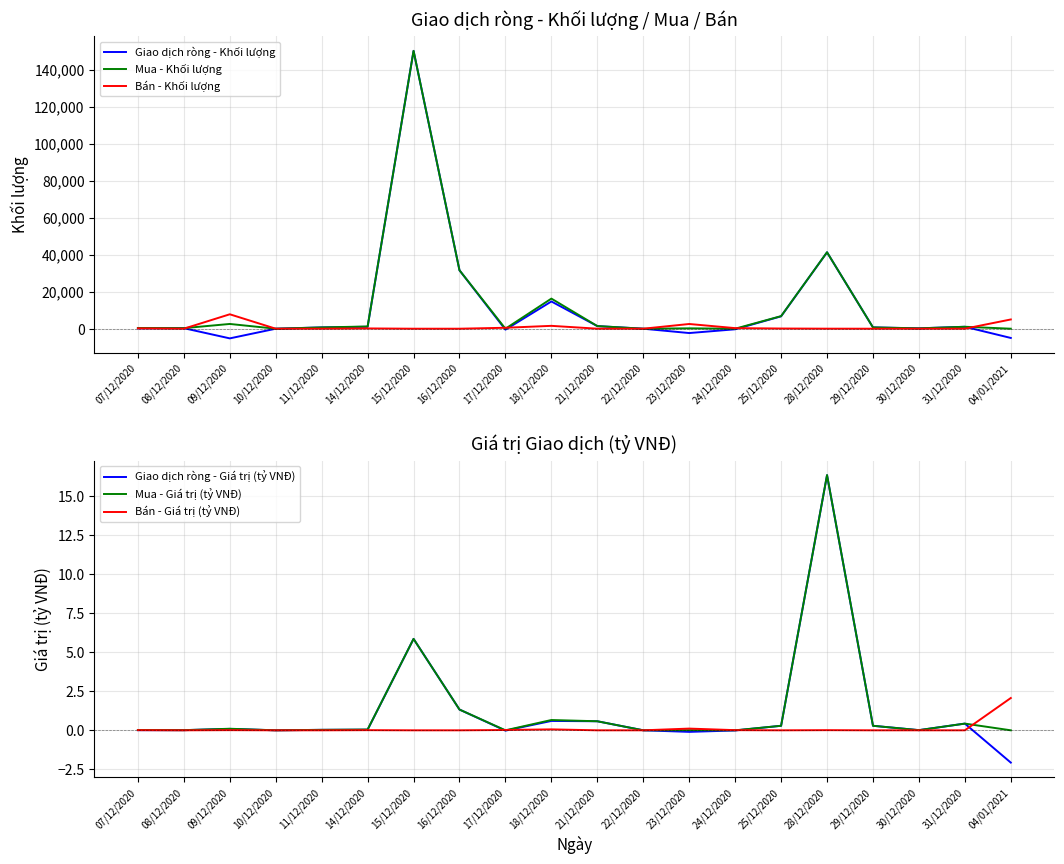

The Giao dịch ròng - Khối lượng series shows 700.0 at 11/12/2020. True or false?

True